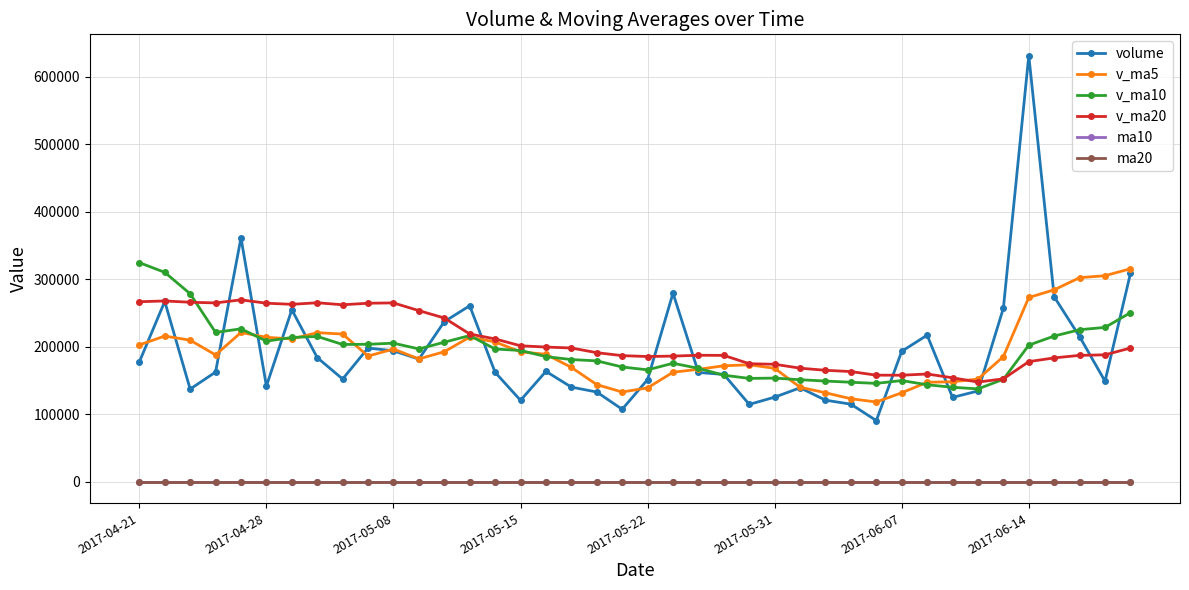

What is the greatest value displayed?

631602.8